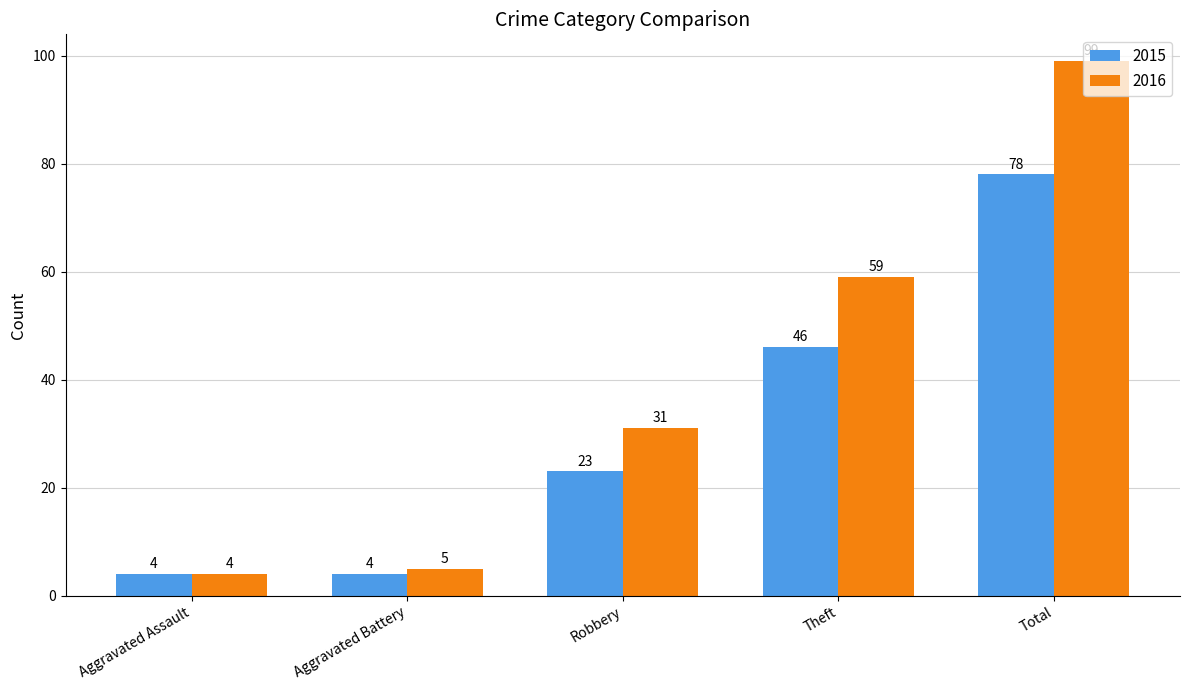

What is the value of the 2015 bar at the 4th from the left?

46